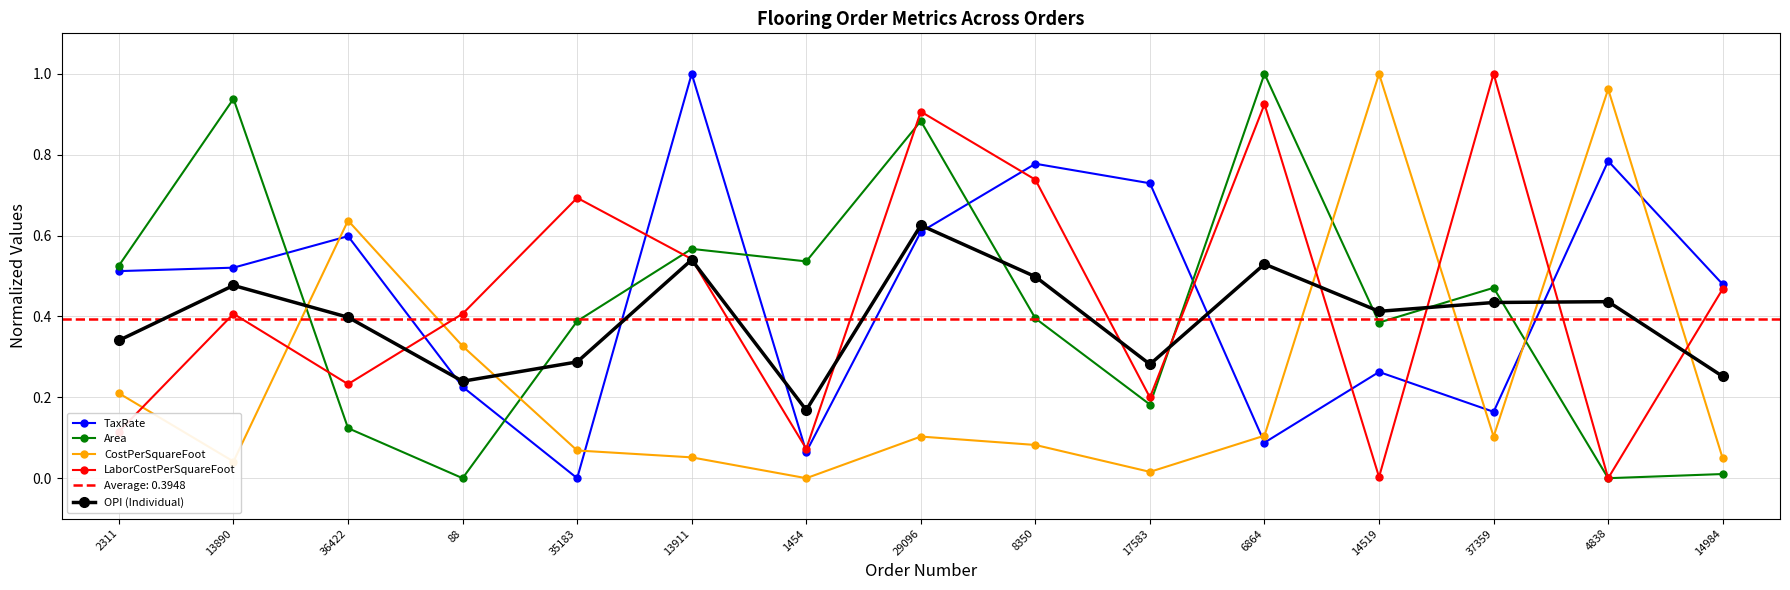

What is the difference between the CostPerSquareFoot values at 2311 and 36422?

0.4